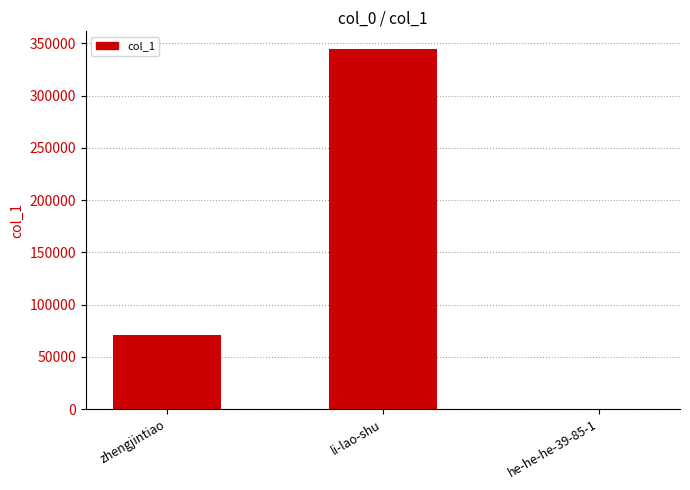

What is the ratio of the value at zhengjintiao to the value at li-lao-shu?

0.2